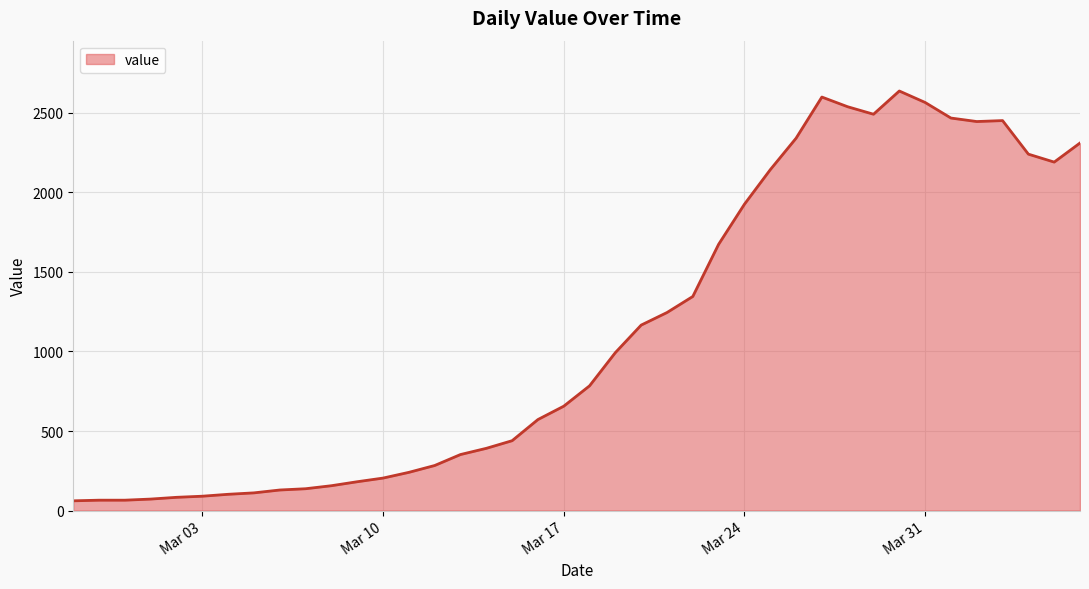

What is the smallest value displayed?

61